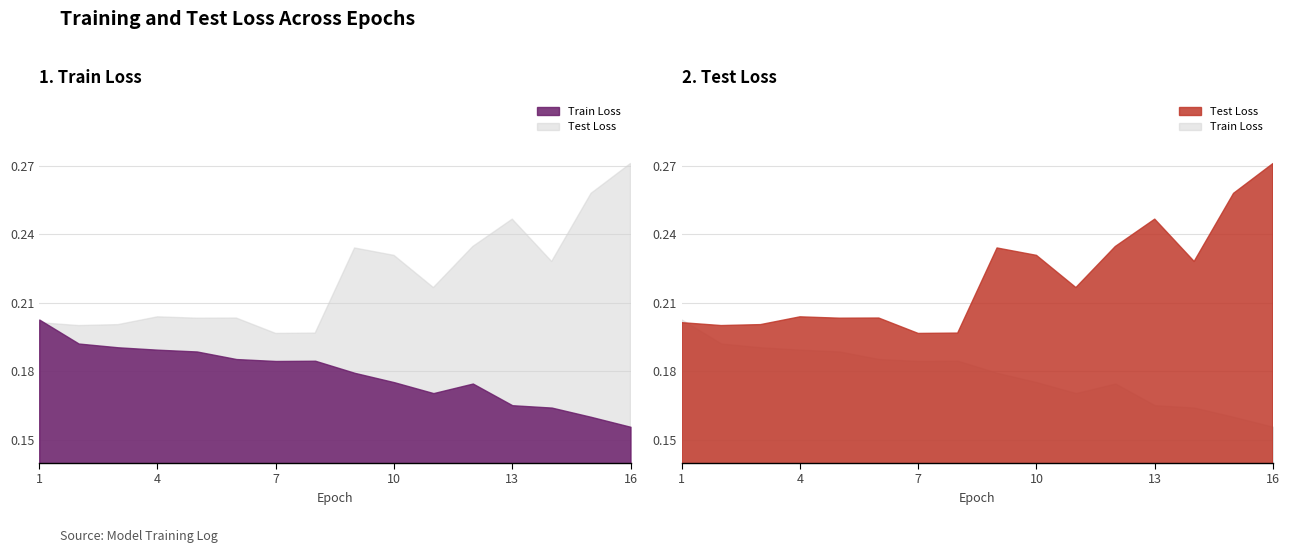

Does the chart display data point markers on the line(s)?

No